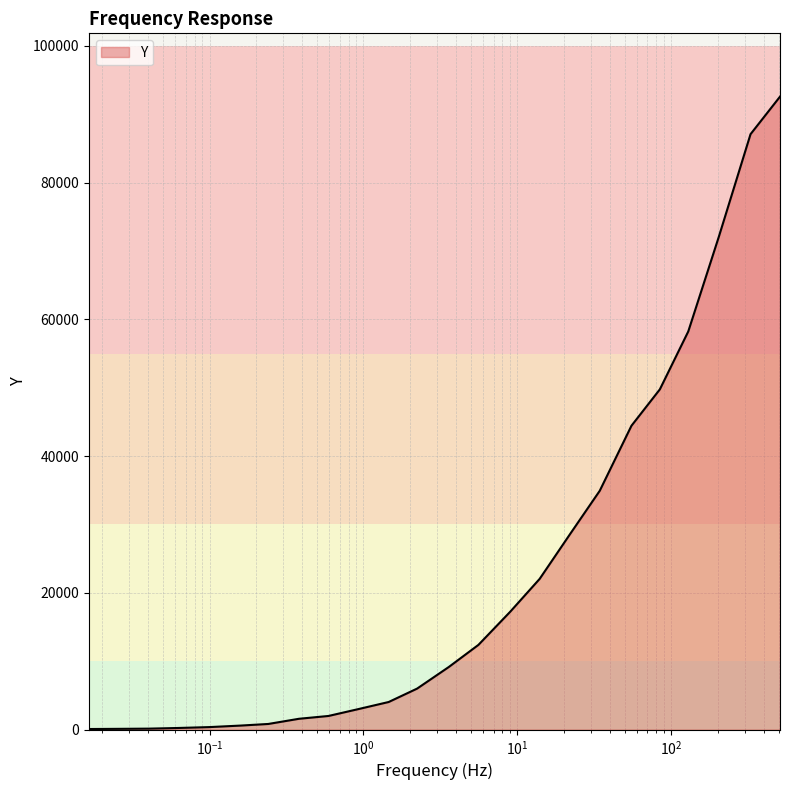

What is the difference between the maximum and minimum values?

92486.7